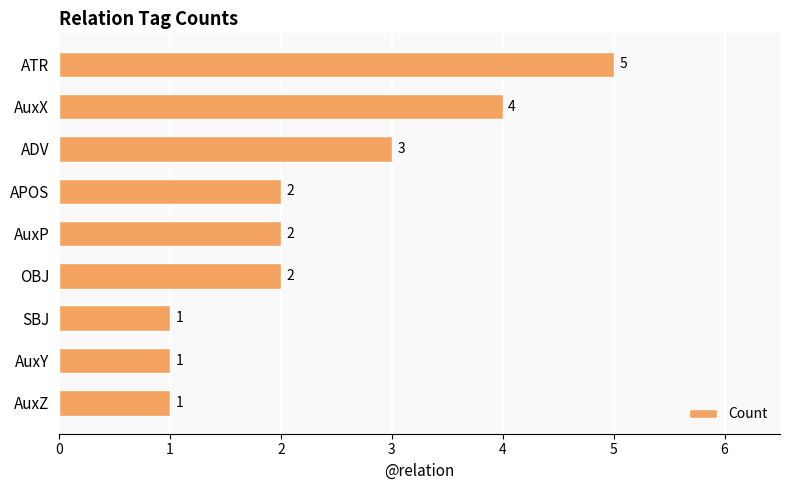

What is the greatest value displayed?

5